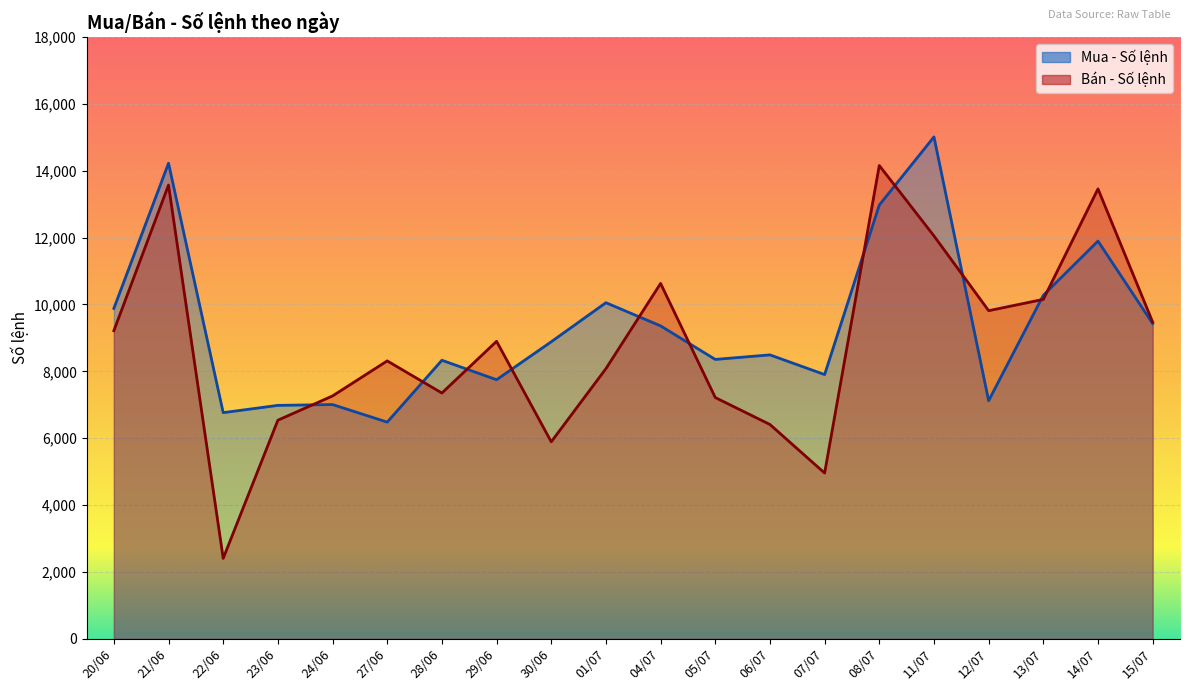

Which series has the largest range (max minus min)?

Bán - Số lệnh